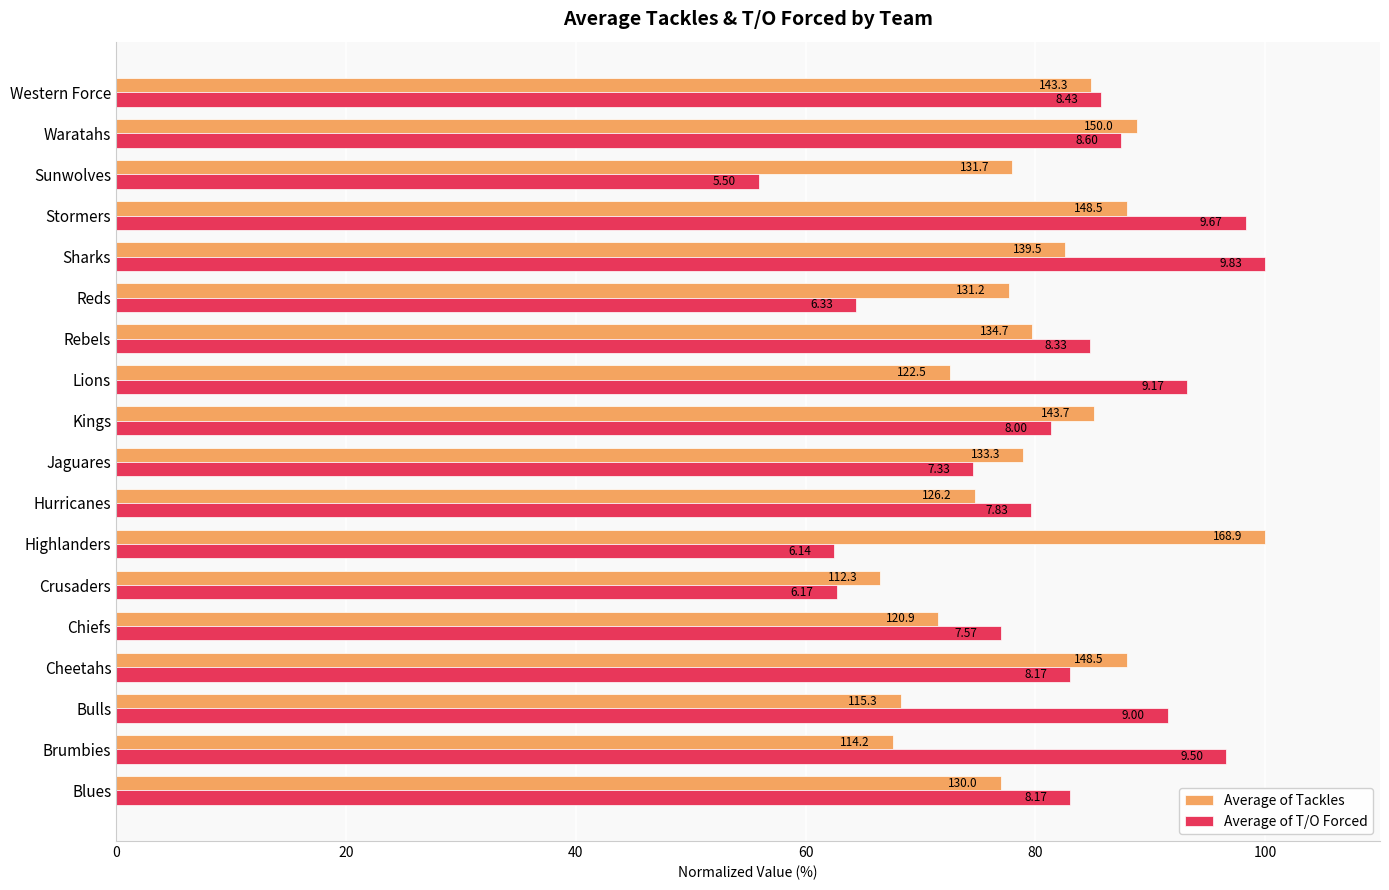

What is the minimum value shown in the chart?

55.9